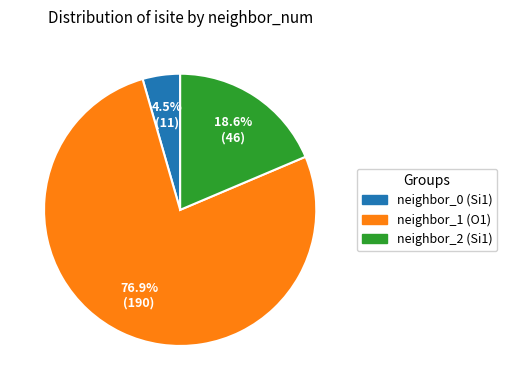

Do neighbor_1 (O1) and neighbor_2 (Si1) together represent more than half of the pie?

Yes